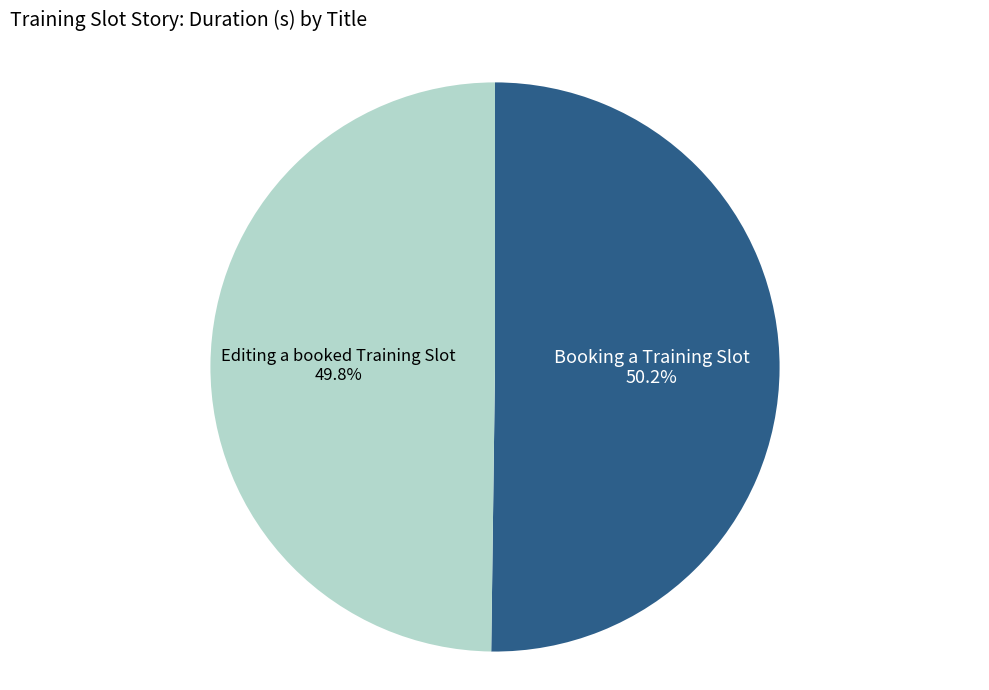

What is the ratio of the value at Booking a Training Slot to the value at Editing a booked Training Slot?

1.0